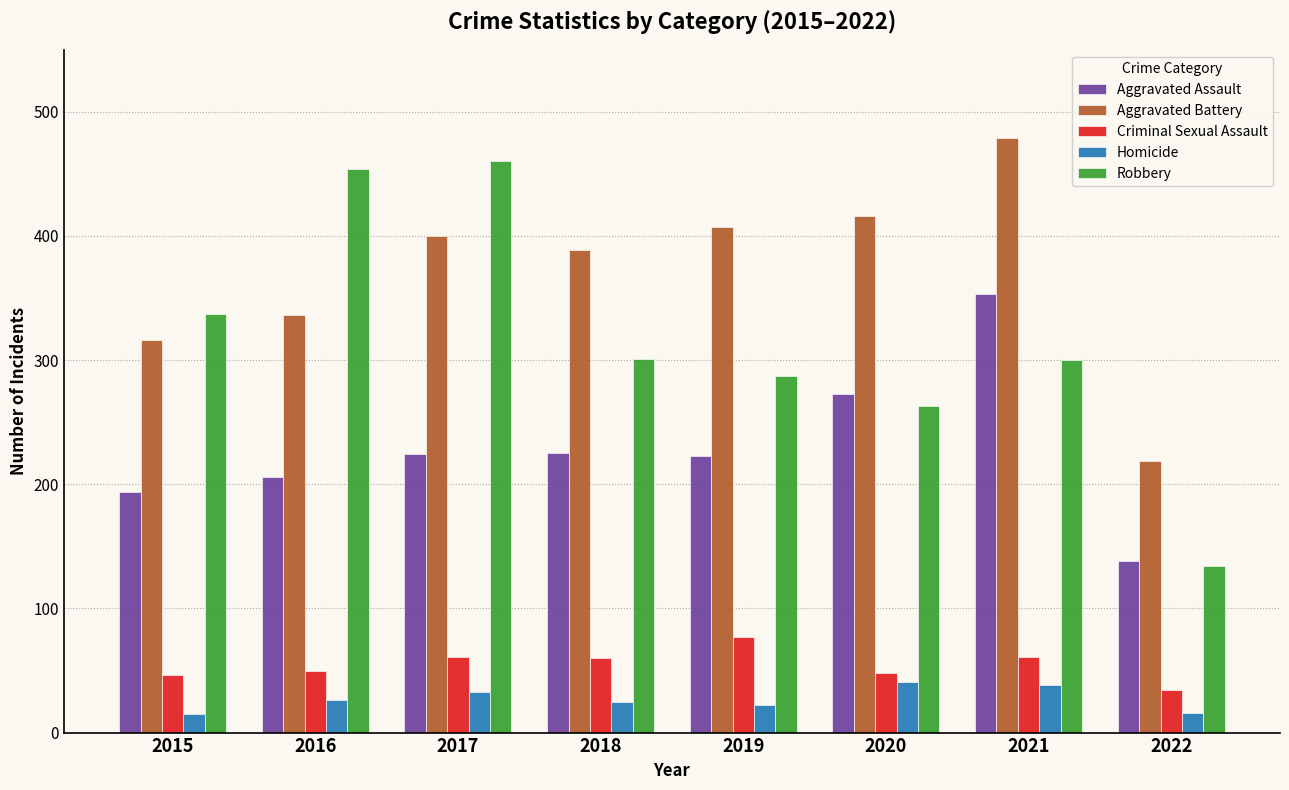

What is the sum of all Aggravated Battery values?

2962